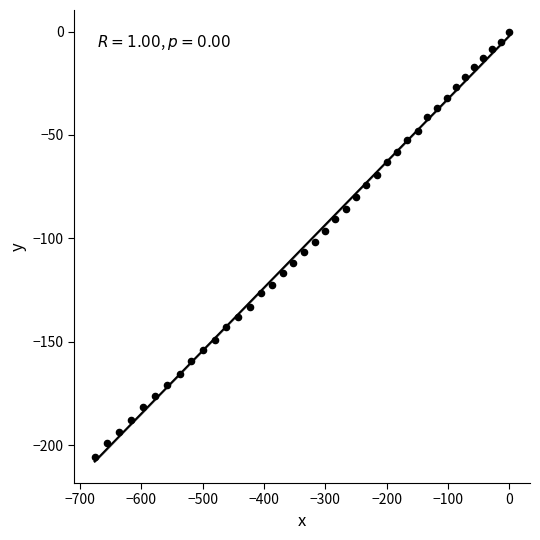

What is the range of Y values (max minus min)?

205.4